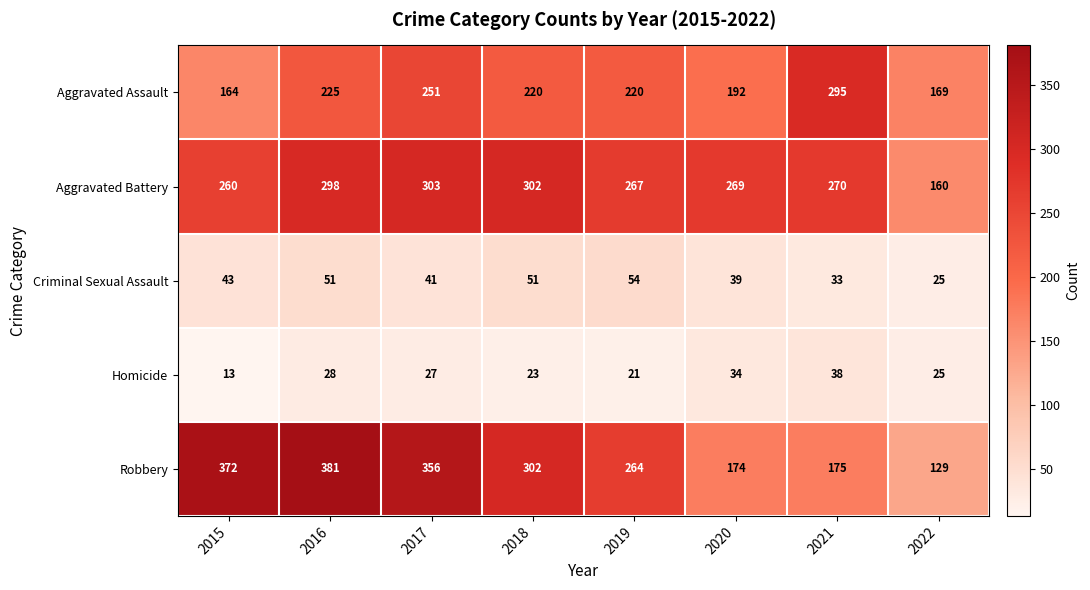

What is the average value of the Aggravated Battery series?

266